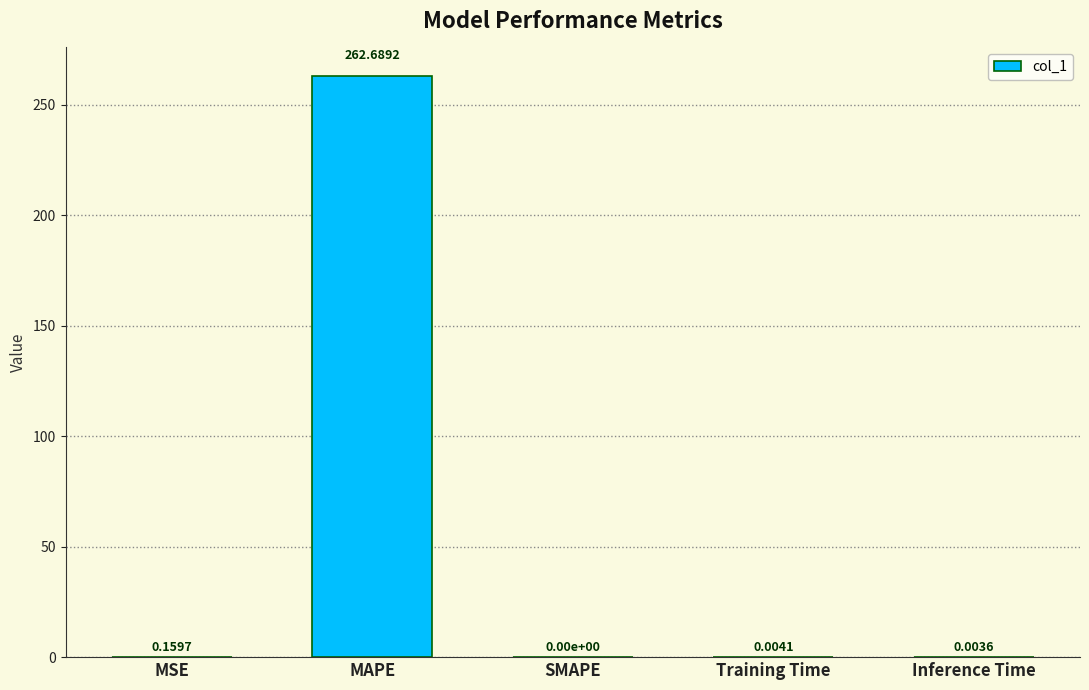

Where is the data nearest to the value 131?

MSE